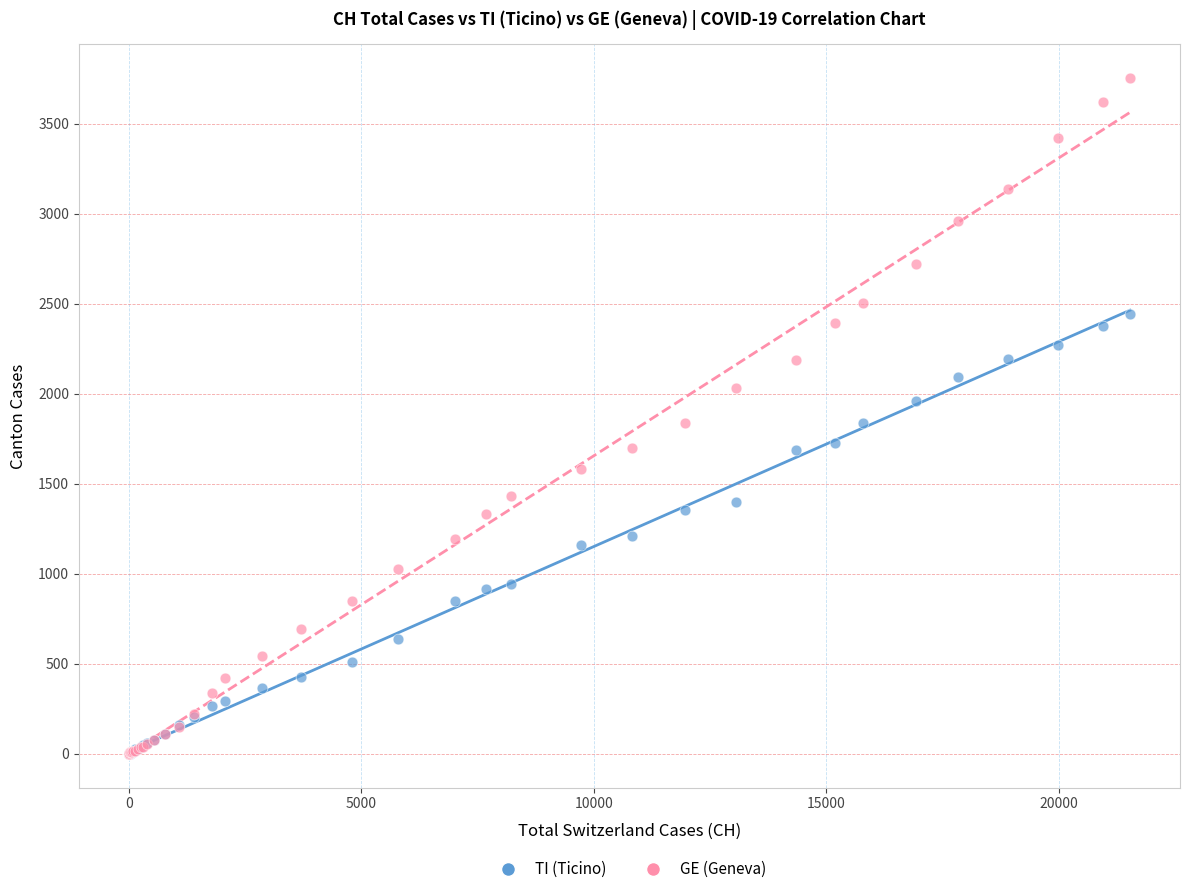

Which series contains the highest Y value?

GE (Geneva)